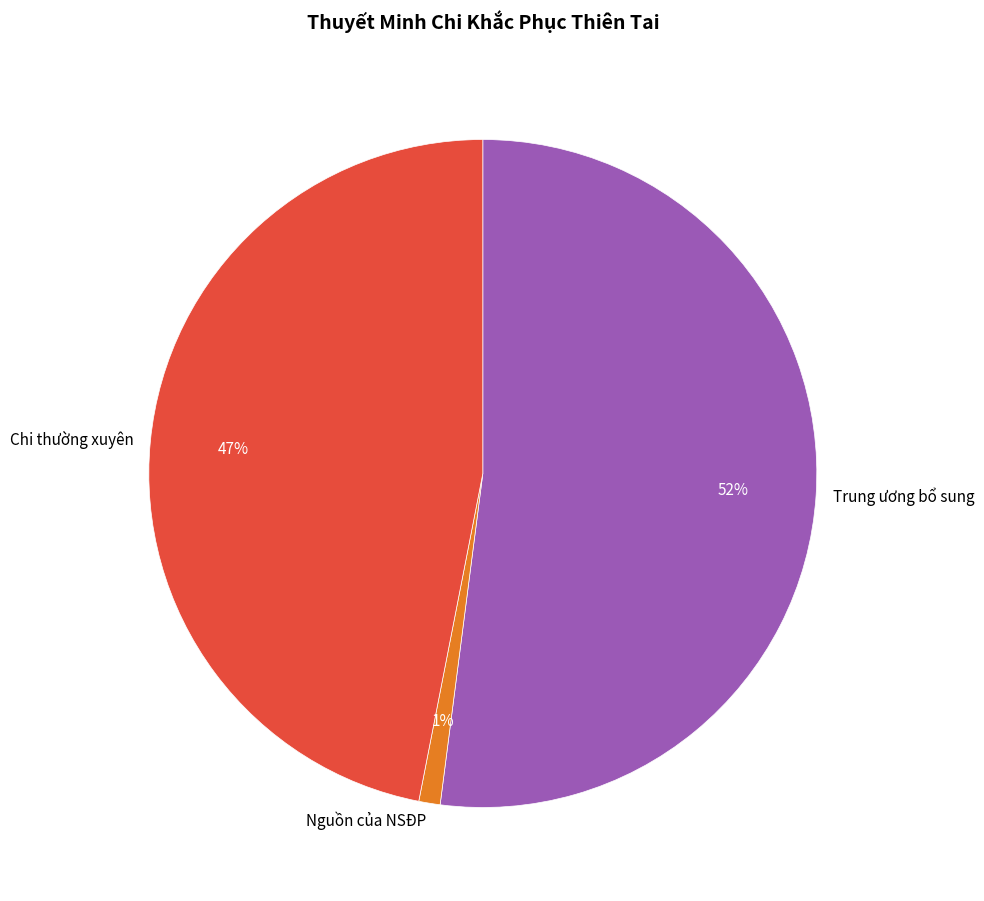

To the nearest percent, what is the difference between the largest and smallest slice percentages?

51%